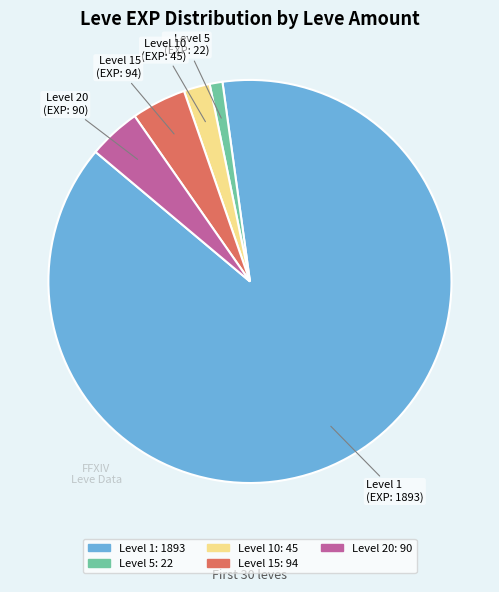

How many slices are in this pie chart?

5